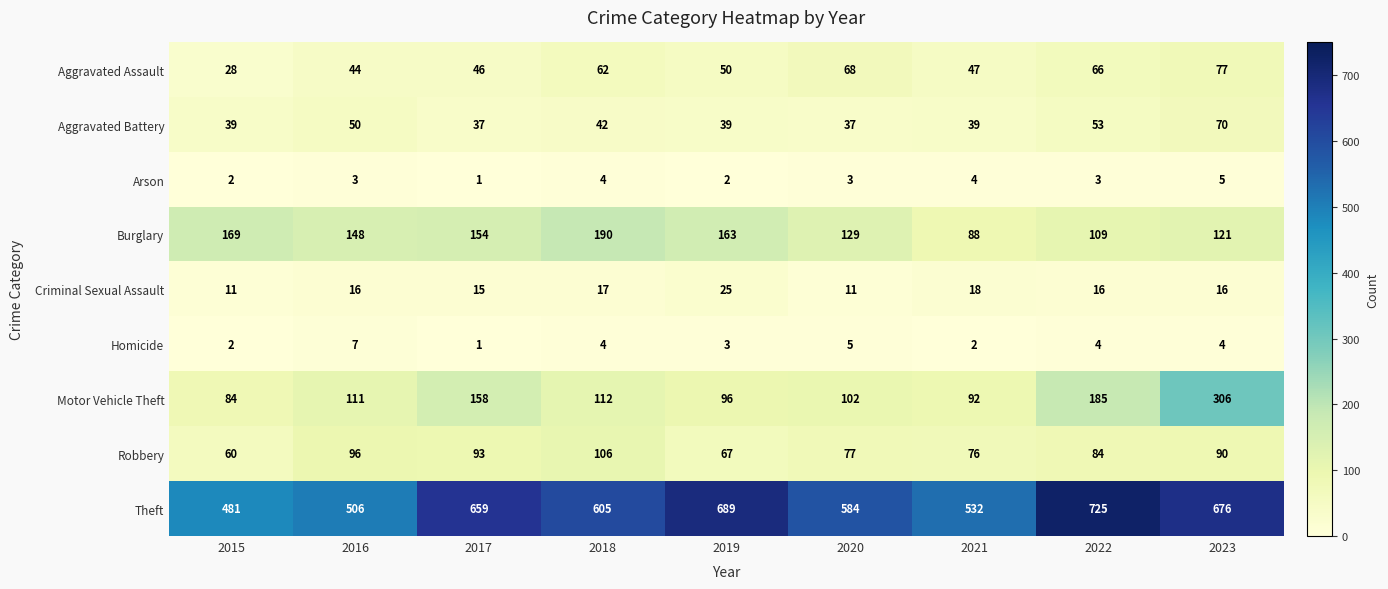

What value does the Motor Vehicle Theft series have at 2022?

185